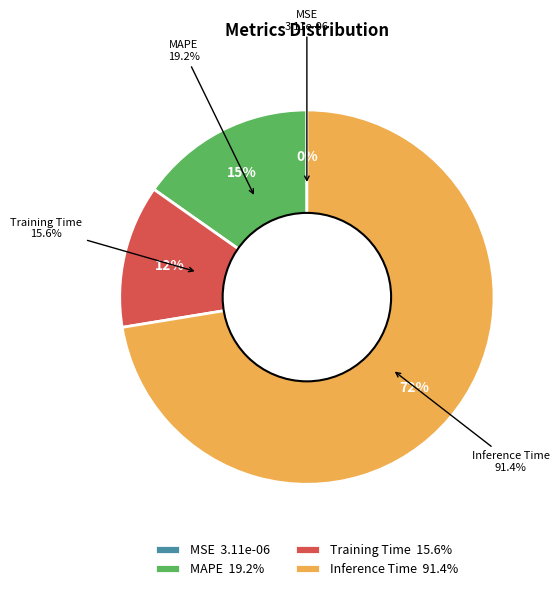

Rank the categories by value from lowest to highest.

MSE, Training Time, MAPE, Inference Time